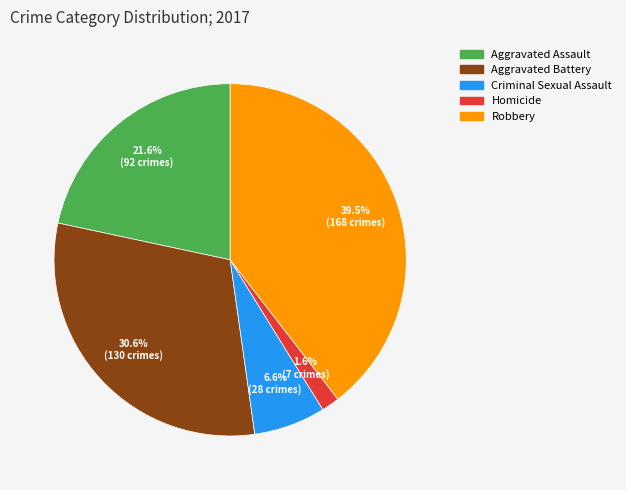

Is there any slice that represents more than half of the pie?

No